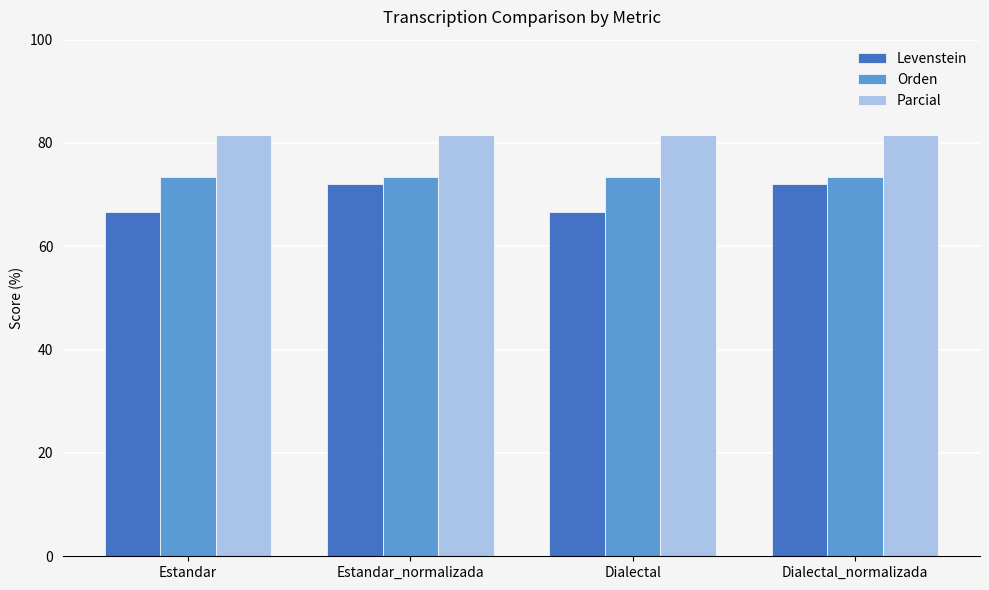

What is the label of the 1st bar from the right?

Dialectal_normalizada